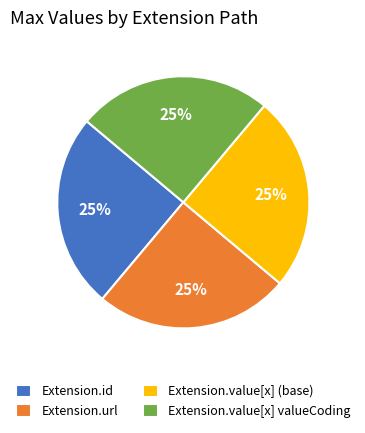

What is the ratio of the value at Extension.value[x] (base) to the value at Extension.url?

1.0